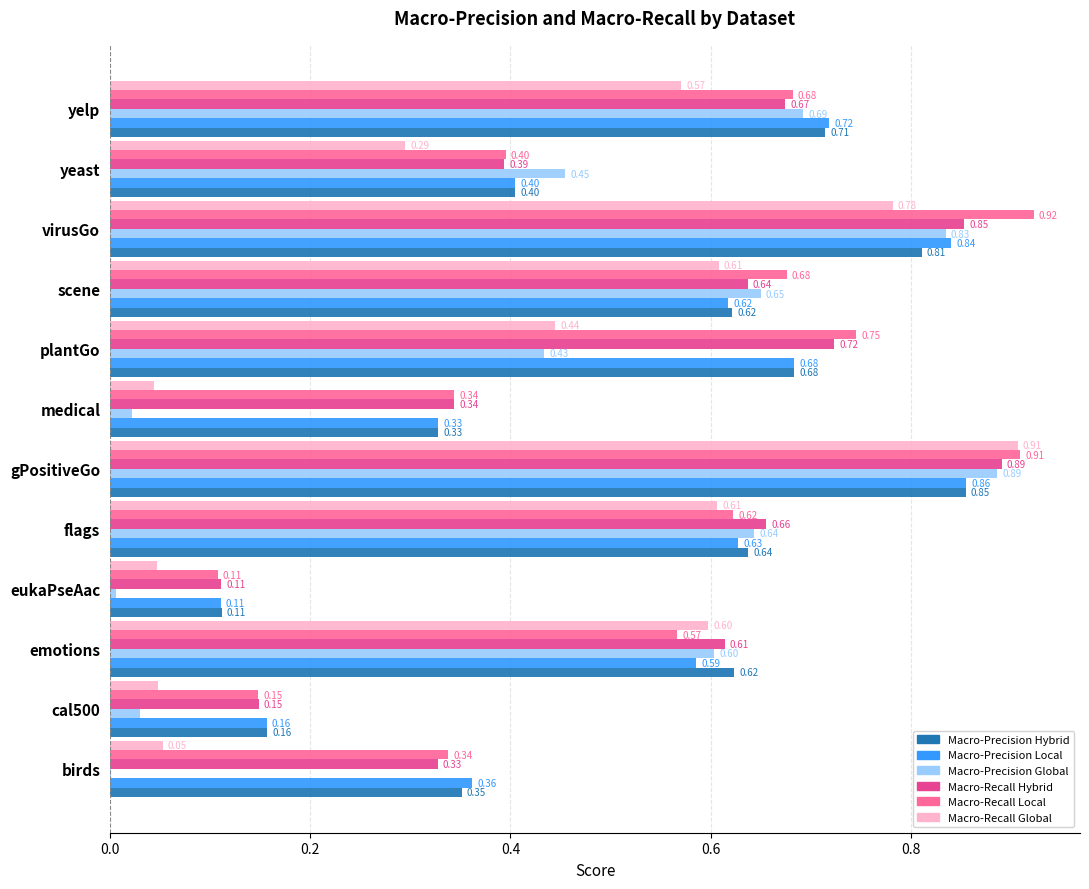

What are all the series names shown in the legend?

Macro-Precision Hybrid, Macro-Precision Local, Macro-Precision Global, Macro-Recall Hybrid, Macro-Recall Local, Macro-Recall Global